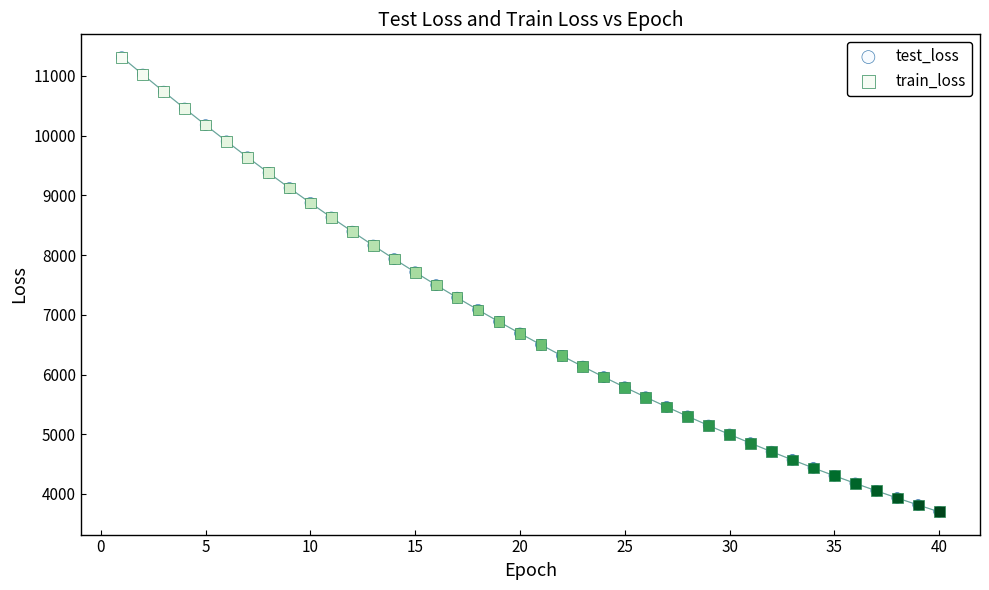

What are all the series names shown in the legend?

test_loss, train_loss